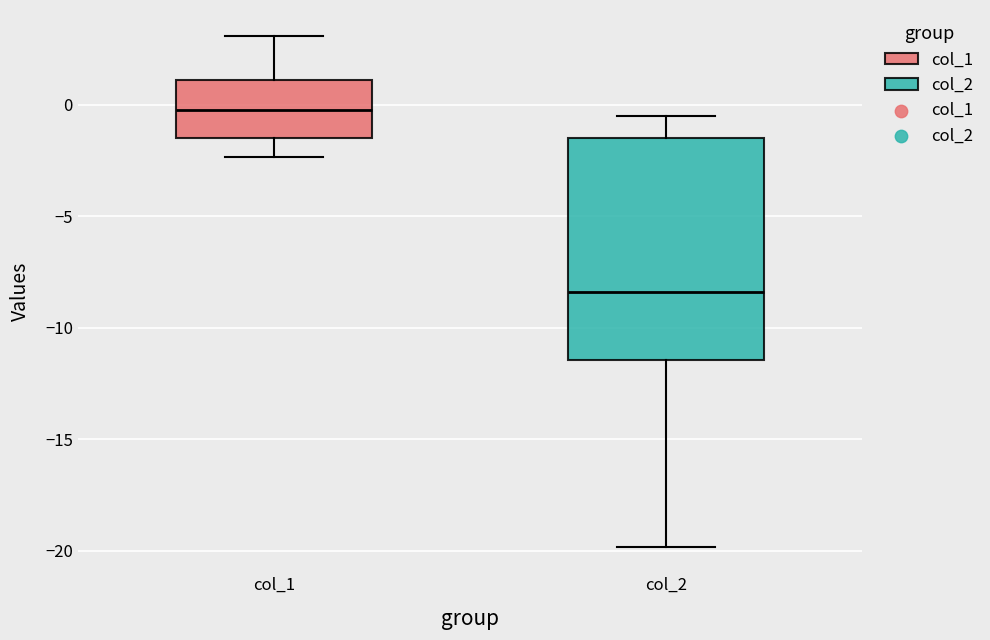

Reading left to right, transcribe this box plot: for each box, give where its median line is, the range the box spans, and where its two whiskers end, as read against the y-axis. The values are not printed on the chart, so give them approximately, as read against the axis.

col_1: median -0.5, box -1.5 to 1.0, whiskers -2.5 to 3.0
col_2: median -8.5, box -11.5 to -1.5, whiskers -20.0 to -0.5